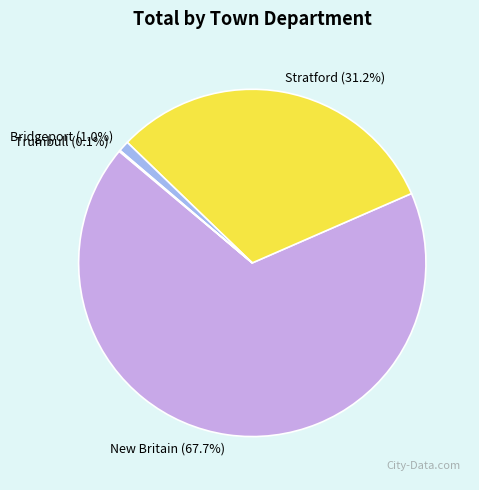

Does any single category account for the majority?

Yes